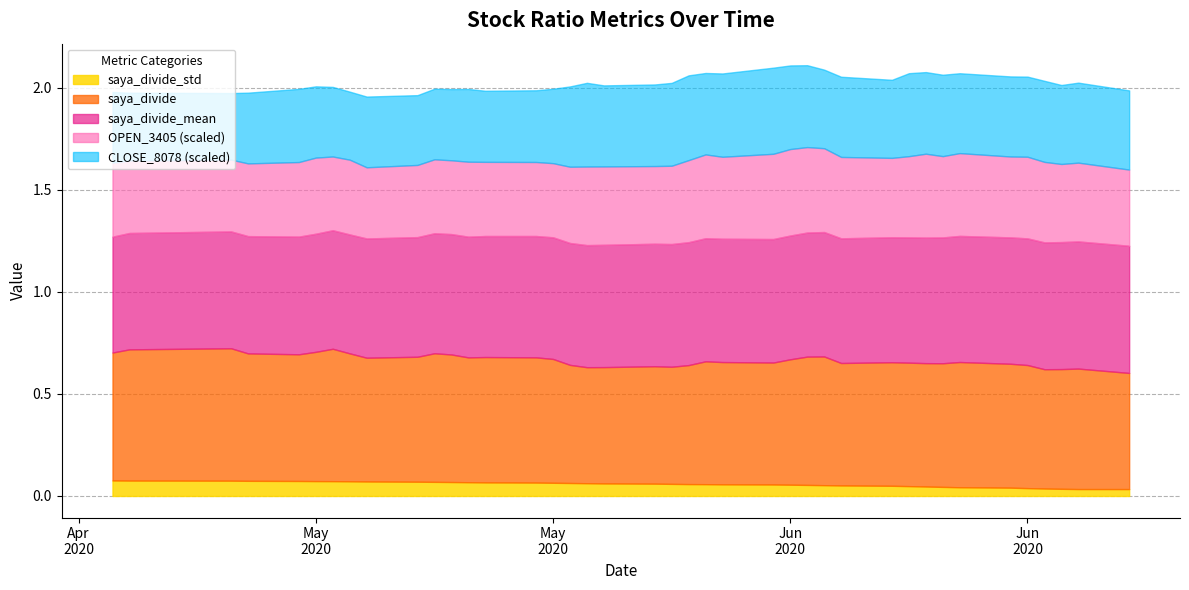

Is it true that CLOSE_8078_scaled equals 2554.9 at 12?

False